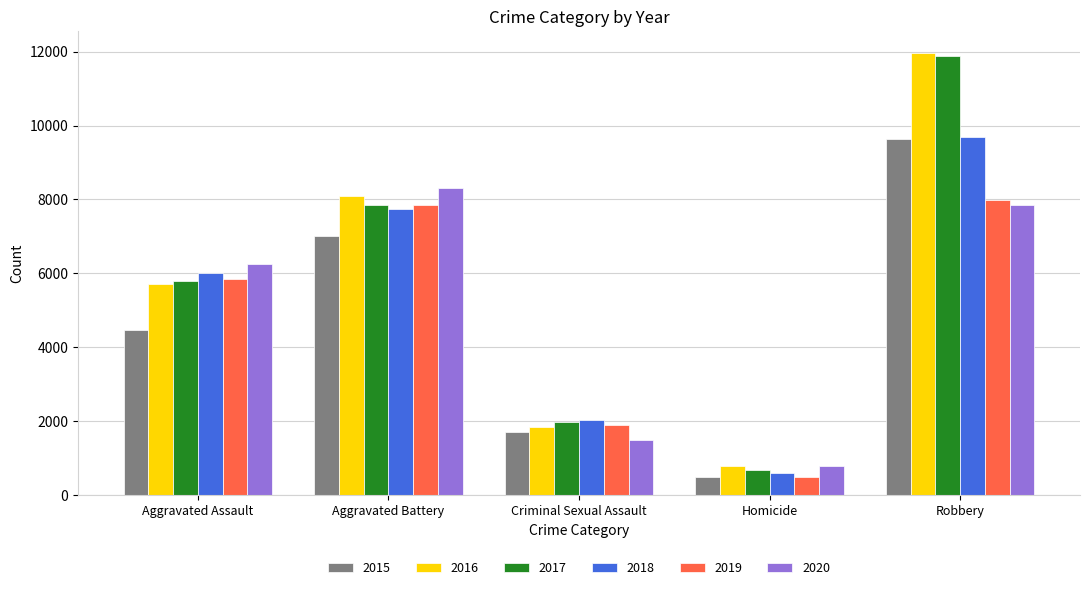

Rank the categories by 2018 value from highest to lowest.

Robbery, Aggravated Battery, Aggravated Assault, Criminal Sexual Assault, Homicide